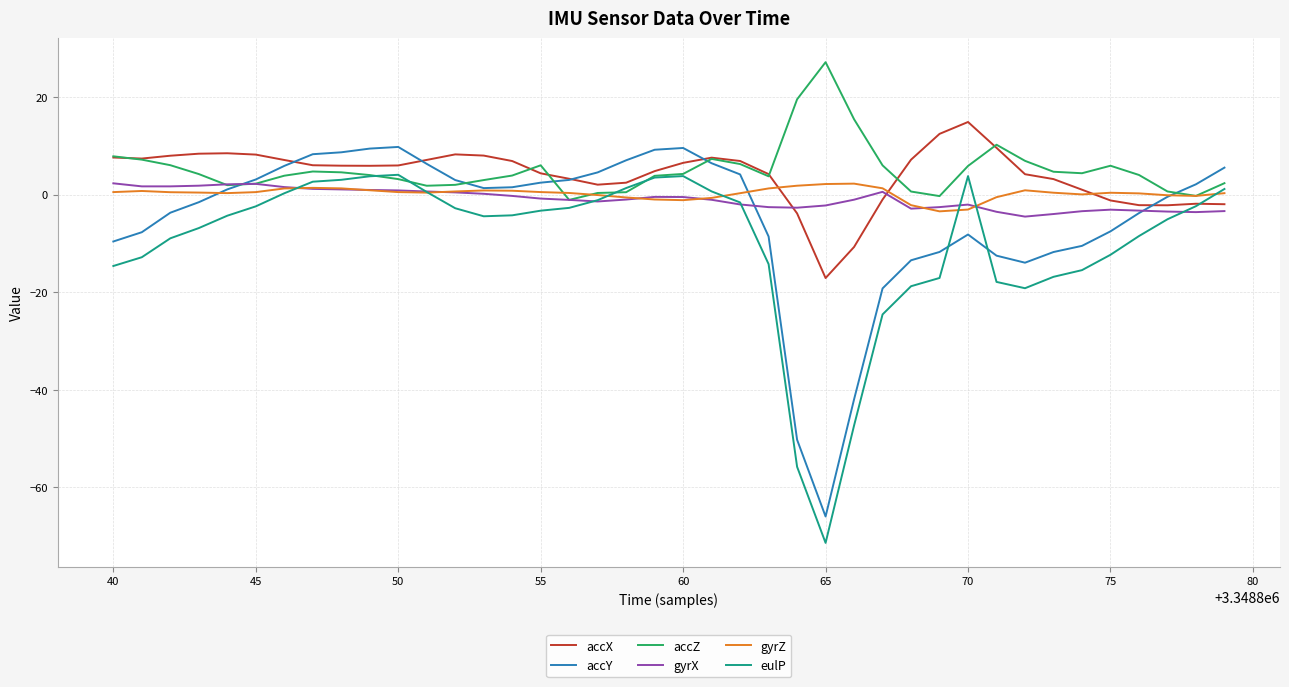

What is the highest value of the accZ series?

27.1